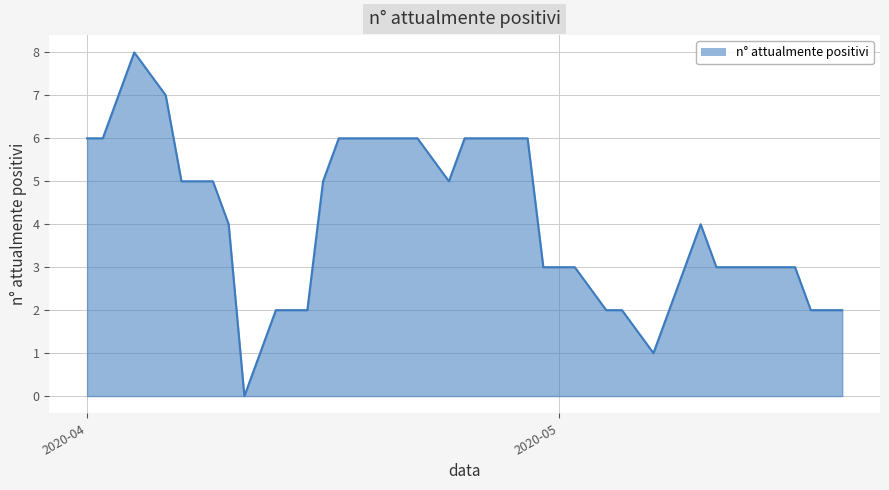

How many lines are shown in the chart?

1